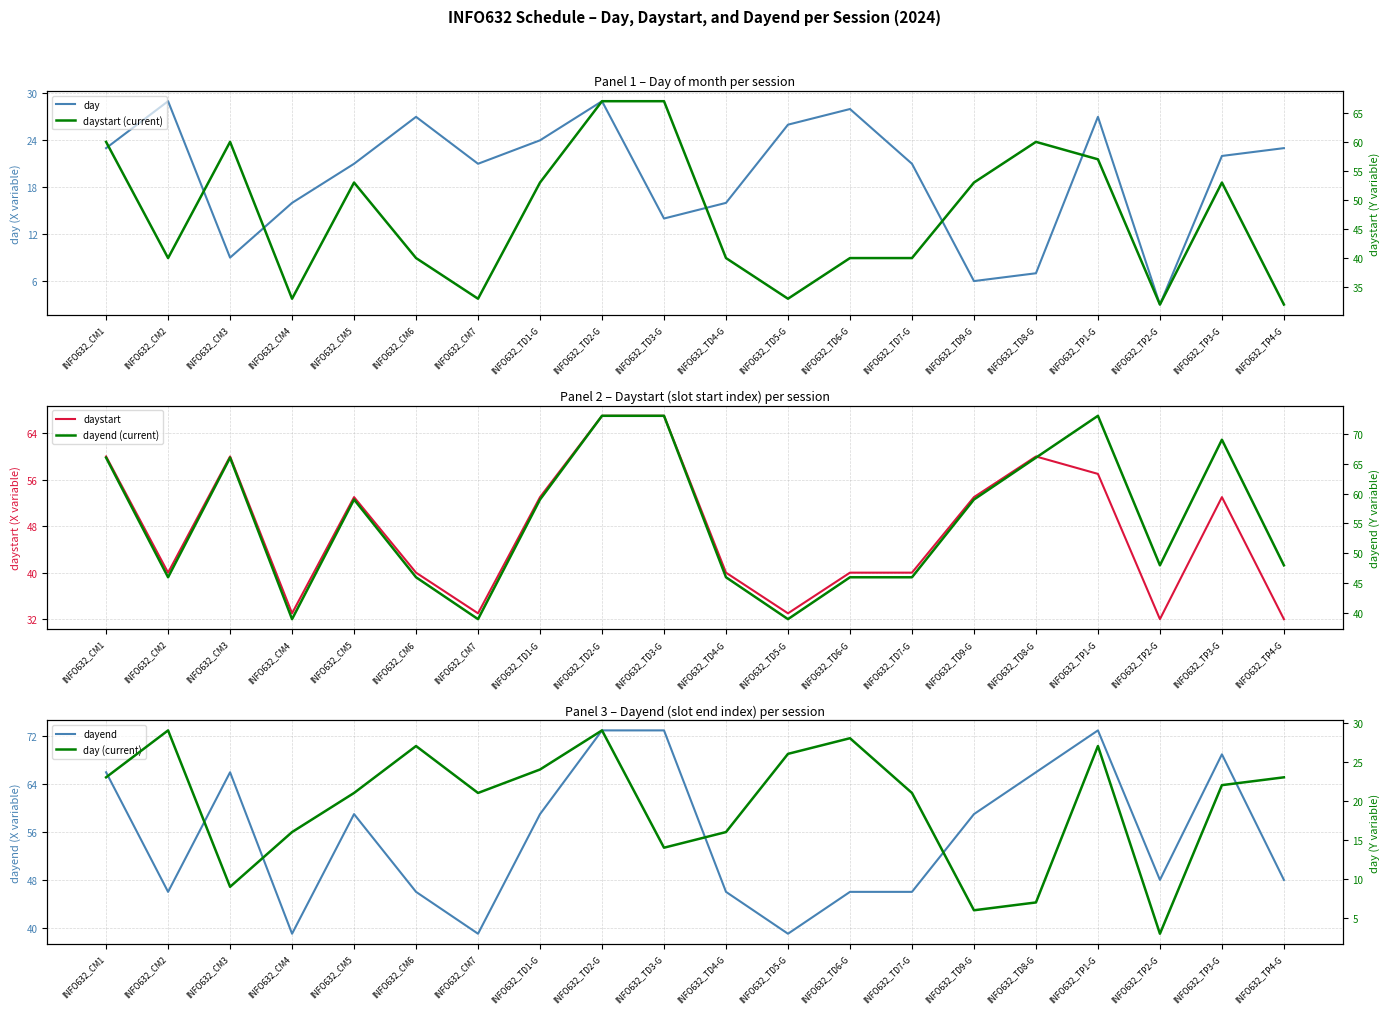

Rank the series by their maximum value, from highest to lowest.

dayend, dayend (current), daystart, daystart (current), day, day (current)